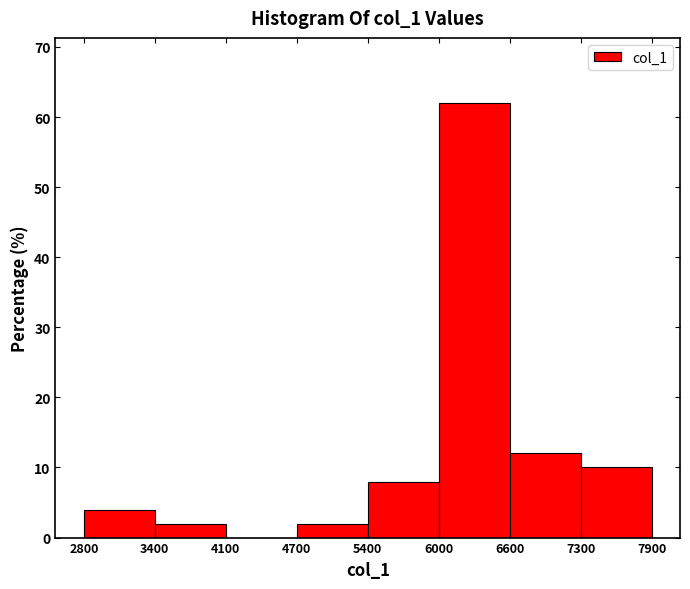

Reading left to right, list every bar in this chart as the range it spans on the x-axis followed by its height. The values are not printed on the chart, so give them approximately, as read against the axis.

2800 to 3400: 4
3400 to 4100: 2
4100 to 4700: 0
4700 to 5400: 2
5400 to 6000: 8
6000 to 6600: 62
6600 to 7300: 12
7300 to 7900: 10